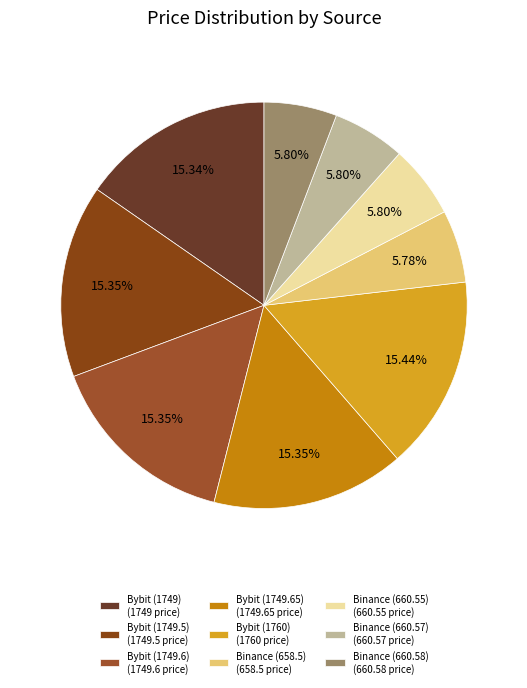

How many slices are in this pie chart?

9